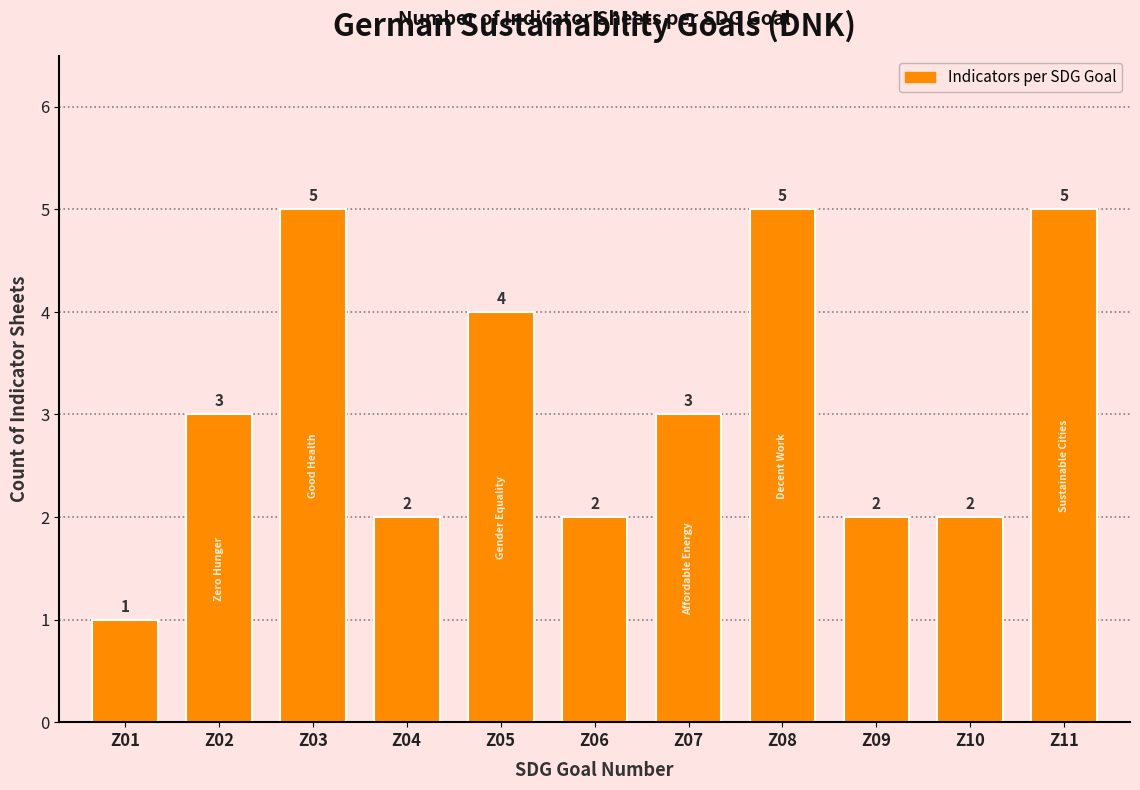

Reading left to right, what are all the values shown in this chart?

1	3	5	2	4	2	3	5	2	2	5